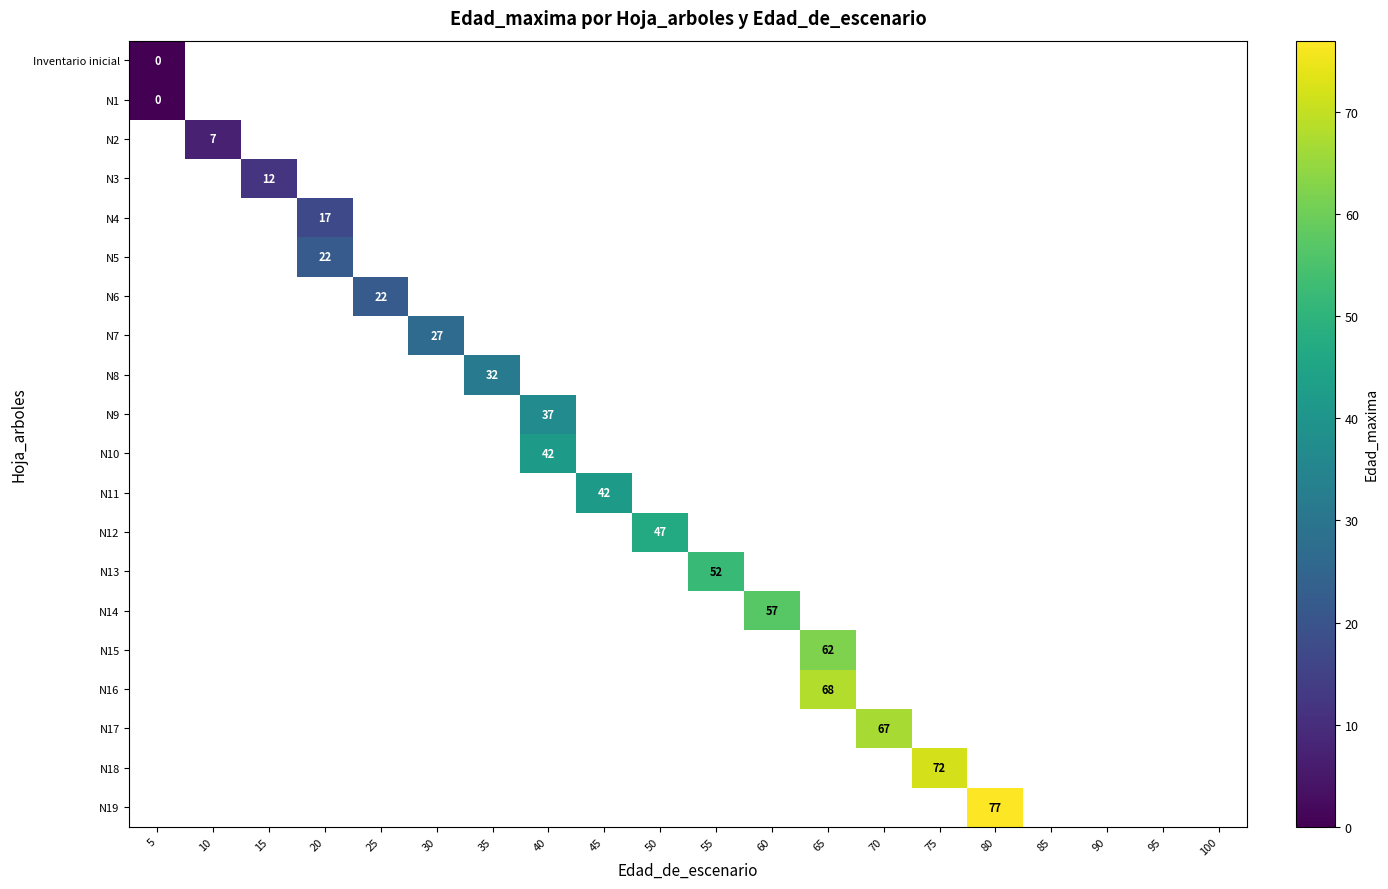

True or false: N11 has a value of 59 at 45.

False